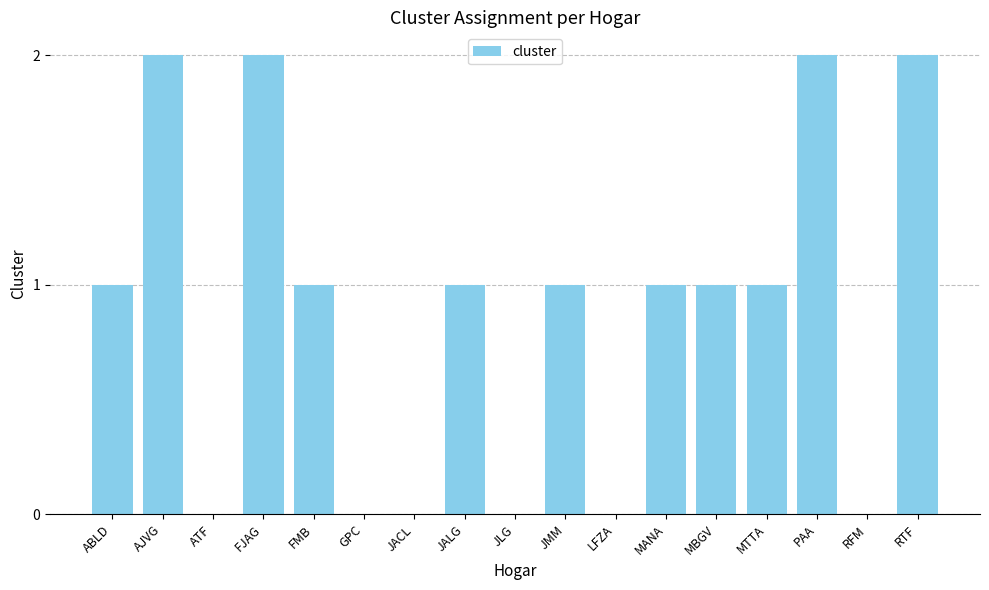

What is the difference between the values at RTF and MANA?

1